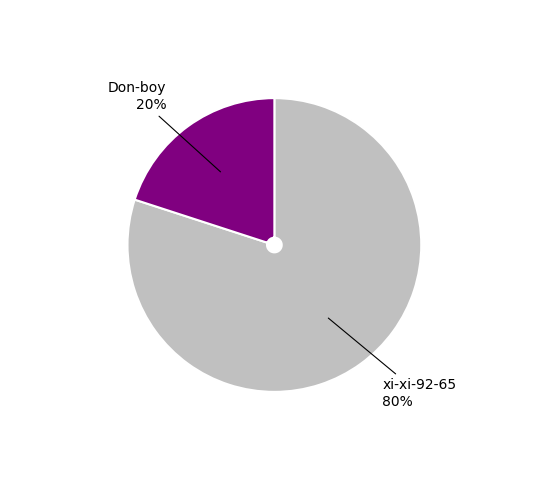

Is it true that Don-boy is 20% of the pie?

True